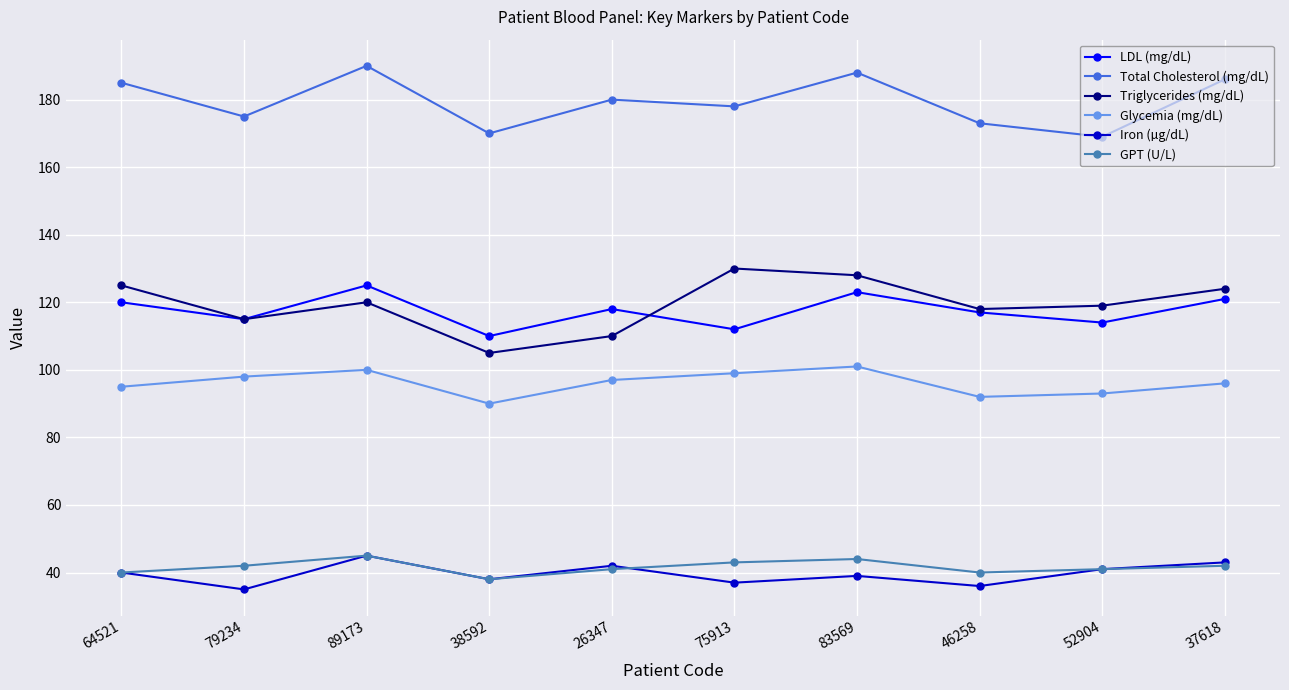

Reading right to left, list all the values displayed in this chart.

LDL (mg/dL): 121	114	117	123	112	118	110	125	115	120
Total Cholesterol (mg/dL): 186	169	173	188	178	180	170	190	175	185
Triglycerides (mg/dL): 124	119	118	128	130	110	105	120	115	125
Glycemia (mg/dL): 96	93	92	101	99	97	90	100	98	95
Iron (µg/dL): 43	41	36	39	37	42	38	45	35	40
GPT (U/L): 42	41	40	44	43	41	38	45	42	40